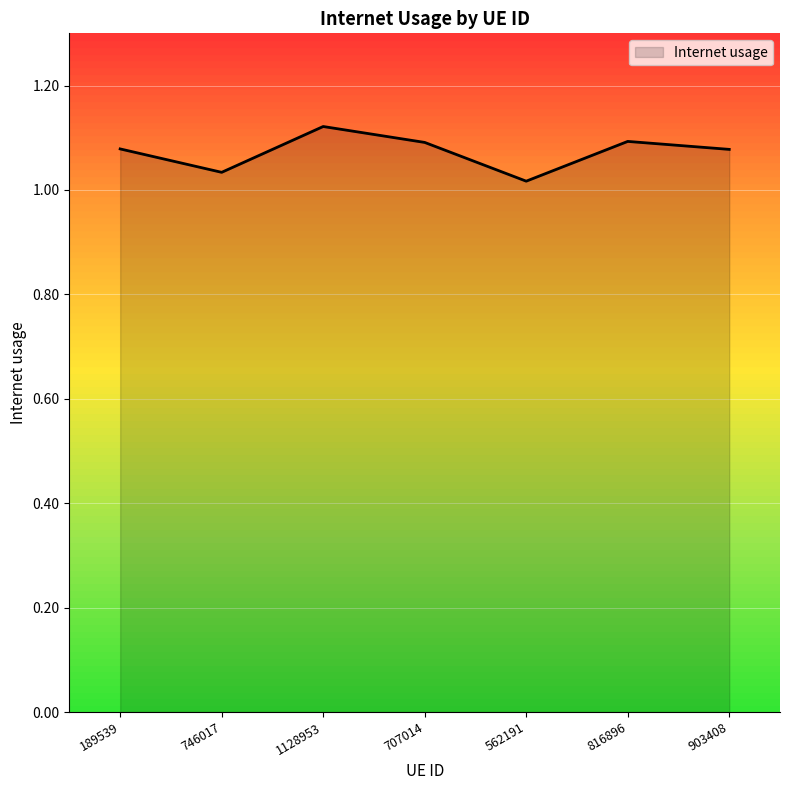

What is the sum of all values?

7.5